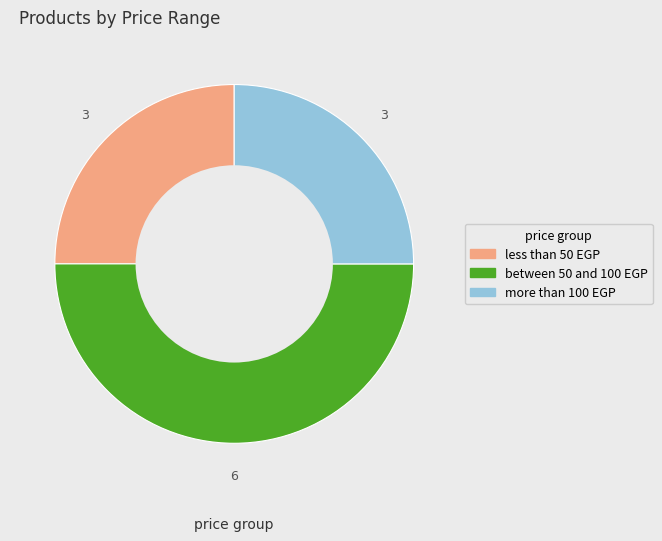

Is there a majority slice in this chart?

No